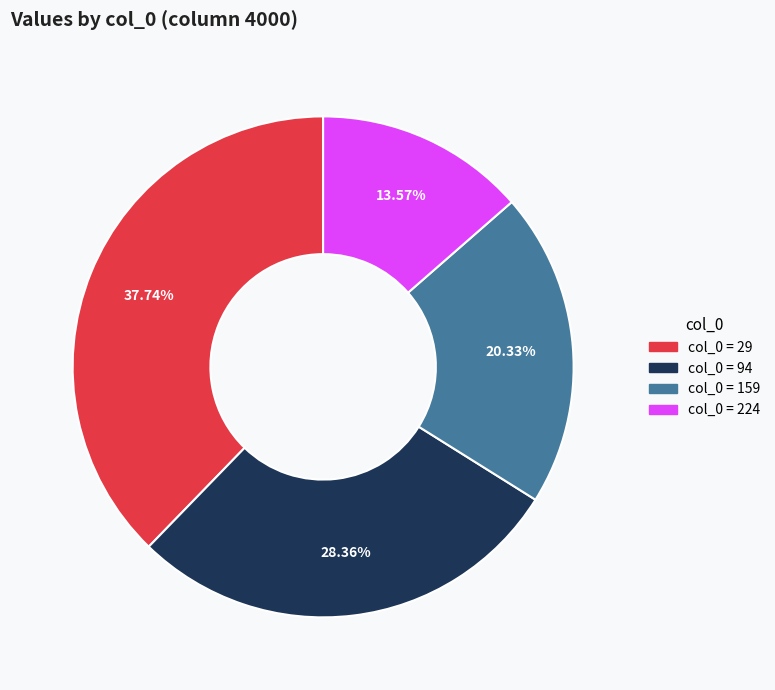

Is there a majority slice in this chart?

No